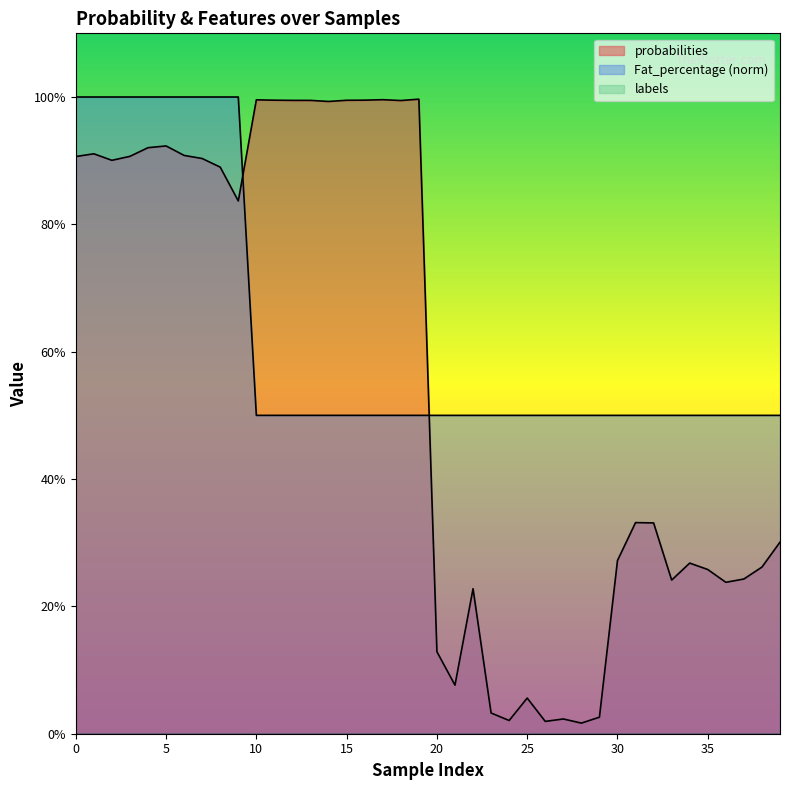

Is it true that Fat_percentage equals 0.5 at 32?

True